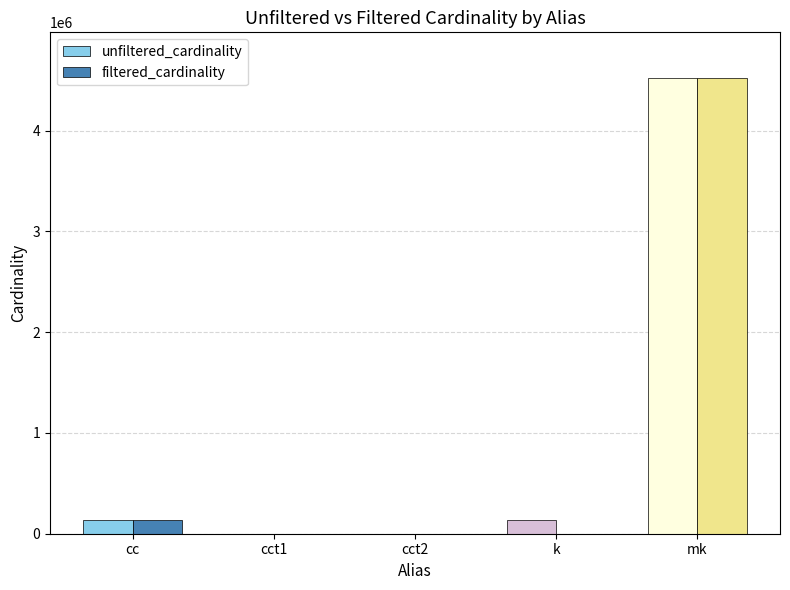

What value does the unfiltered_cardinality series have at mk, to the nearest 10?

4523930